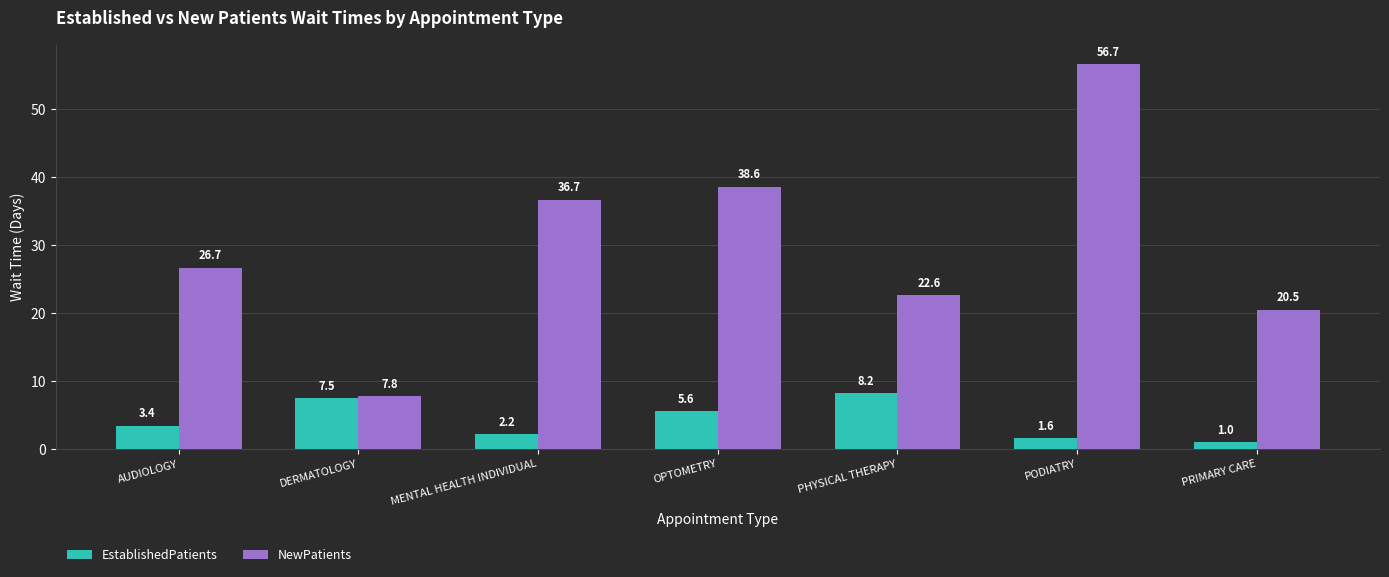

Where does the NewPatients series first go above 26?

AUDIOLOGY